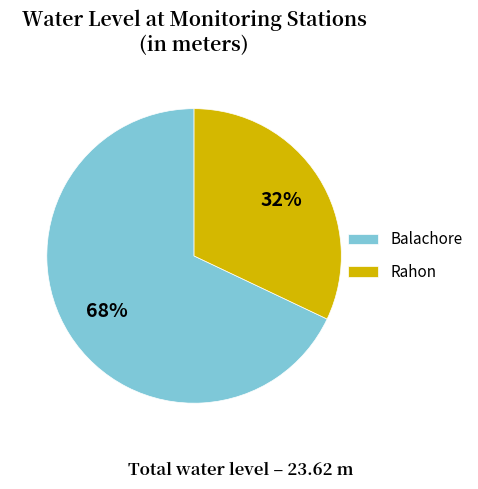

Which has a higher value, Balachore or Rahon?

Balachore